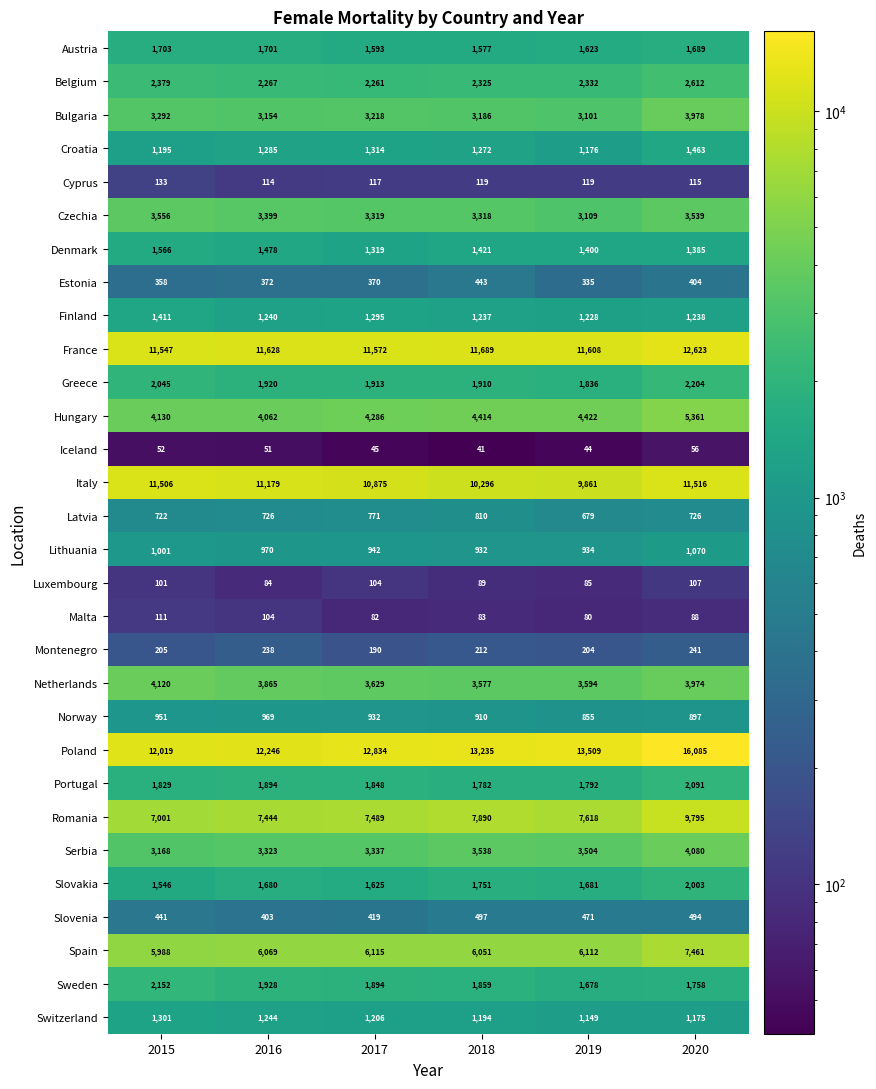

Which category has the lowest value in the Malta series?

2019